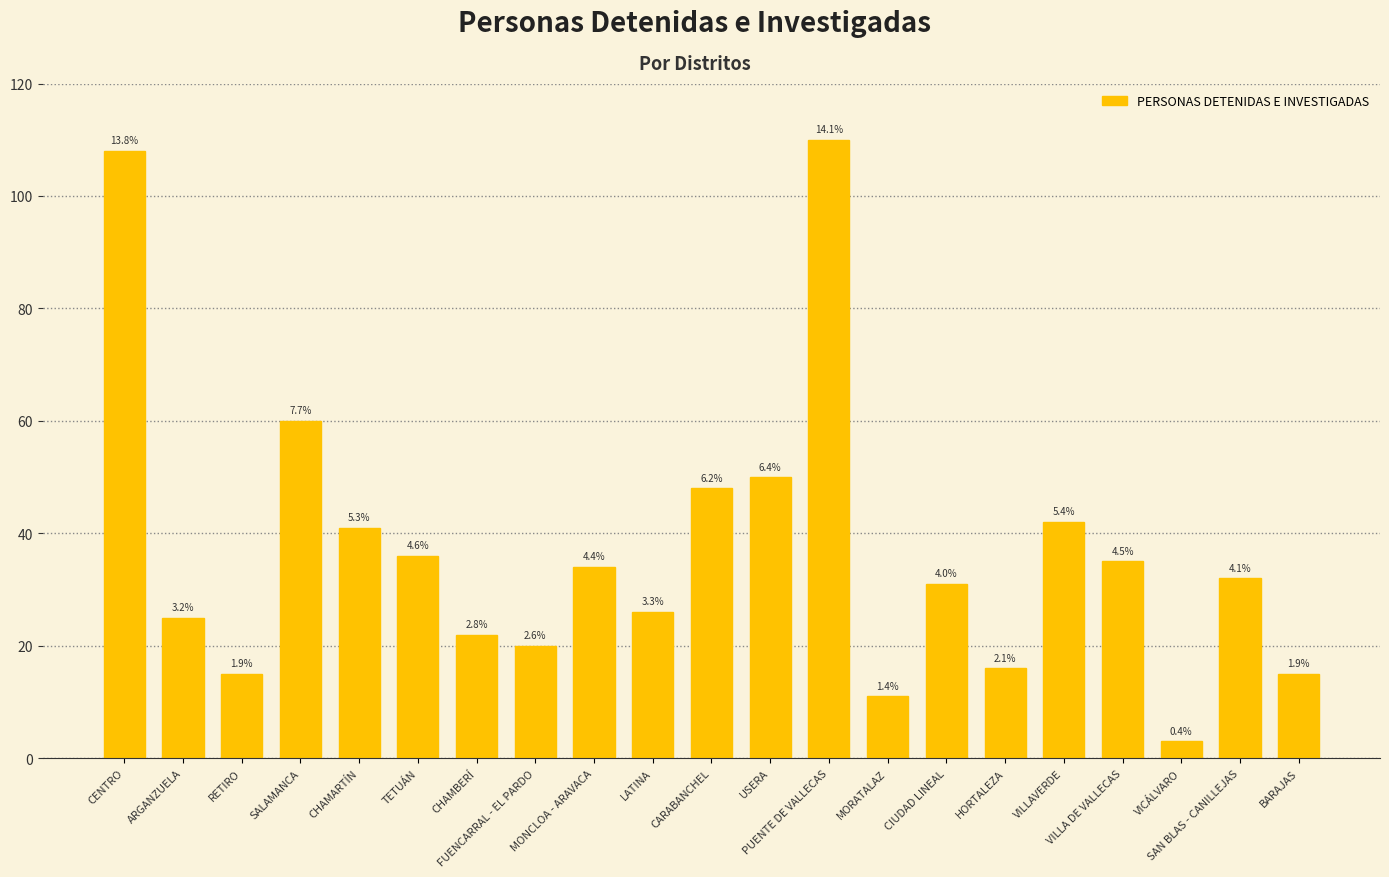

What is the sum of the values at ARGANZUELA and TETUÁN?

61